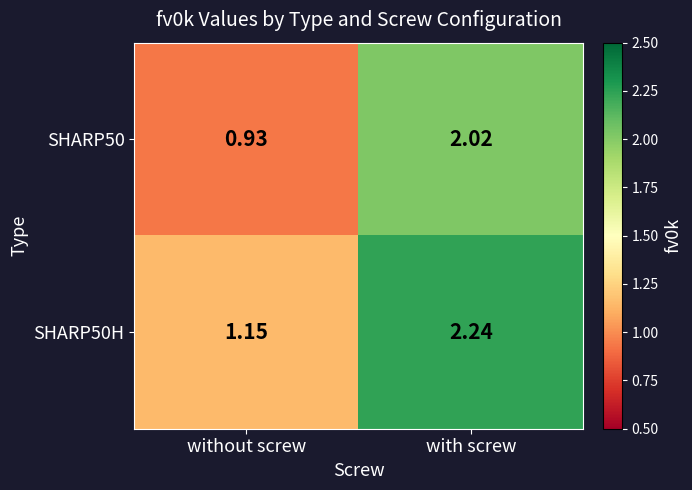

How many data points in SHARP50H are above 2?

1